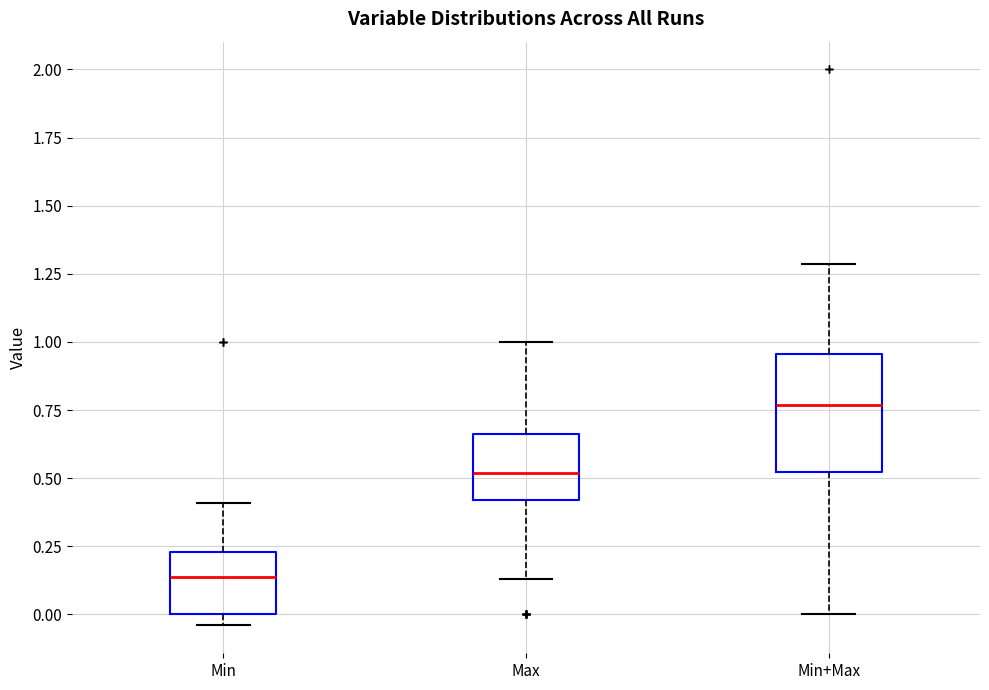

Reading left to right, read every box against the y-axis: the position of its median line, the range the box covers, and the ends of its whiskers. The values are not printed on the chart, so give them approximately, as read against the axis.

Min: median 0.15, box 0.00 to 0.25, whiskers -0.05 to 0.40
Max: median 0.50, box 0.40 to 0.65, whiskers 0.15 to 1.00
Min+Max: median 0.75, box 0.50 to 0.95, whiskers 0.00 to 1.30